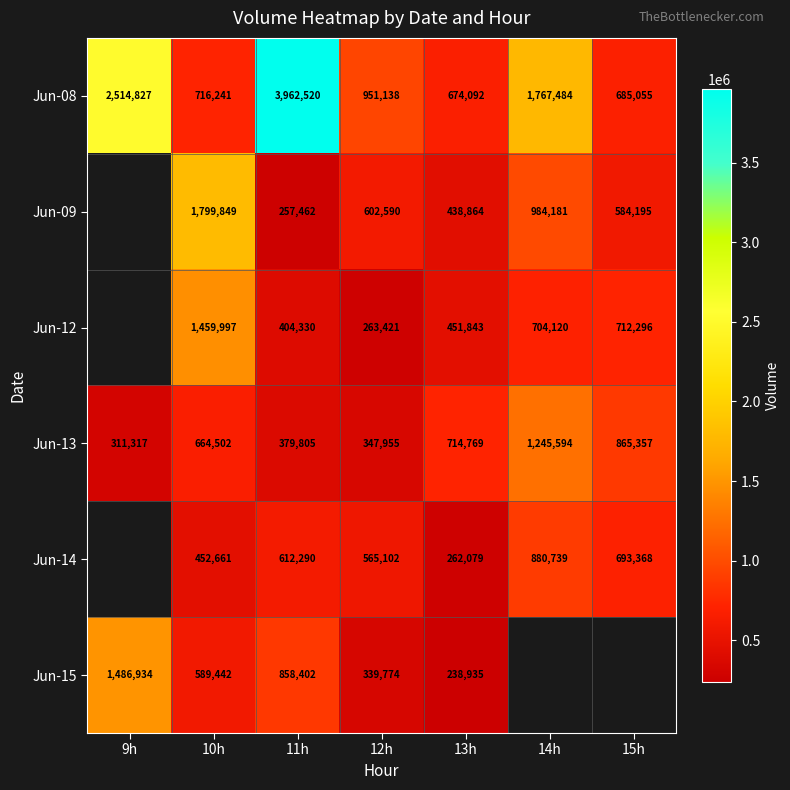

At which label does Jun-08 first exceed 951138?

9h